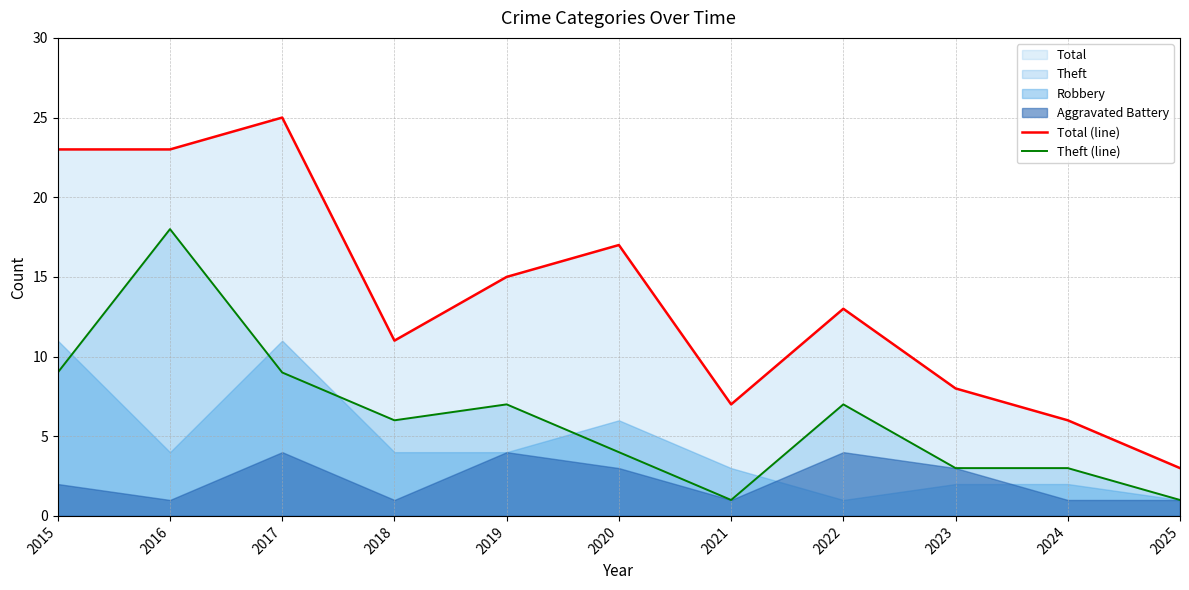

True or false: Total (line) and Theft (line) intersect in this chart.

False